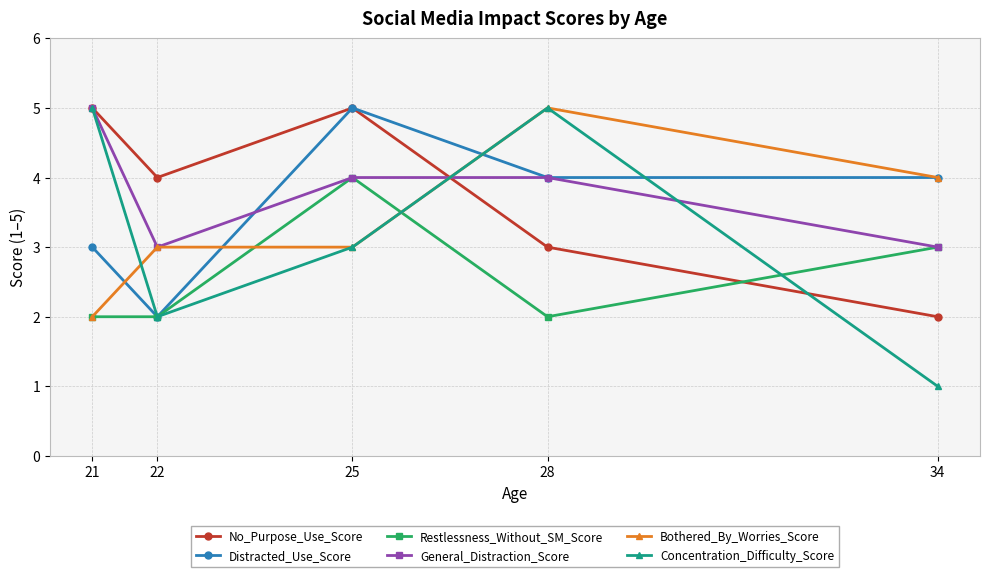

Reading left to right, transcribe all the data shown in this chart.

No_Purpose_Use_Score: 5	4	5	3	2
Distracted_Use_Score: 3	2	5	4	4
Restlessness_Without_SM_Score: 2	2	4	2	3
General_Distraction_Score: 5	3	4	4	3
Bothered_By_Worries_Score: 2	3	3	5	4
Concentration_Difficulty_Score: 5	2	3	5	1